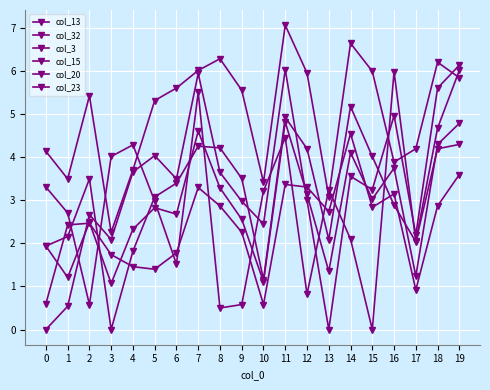

Which series has the largest total across all categories?

col_20